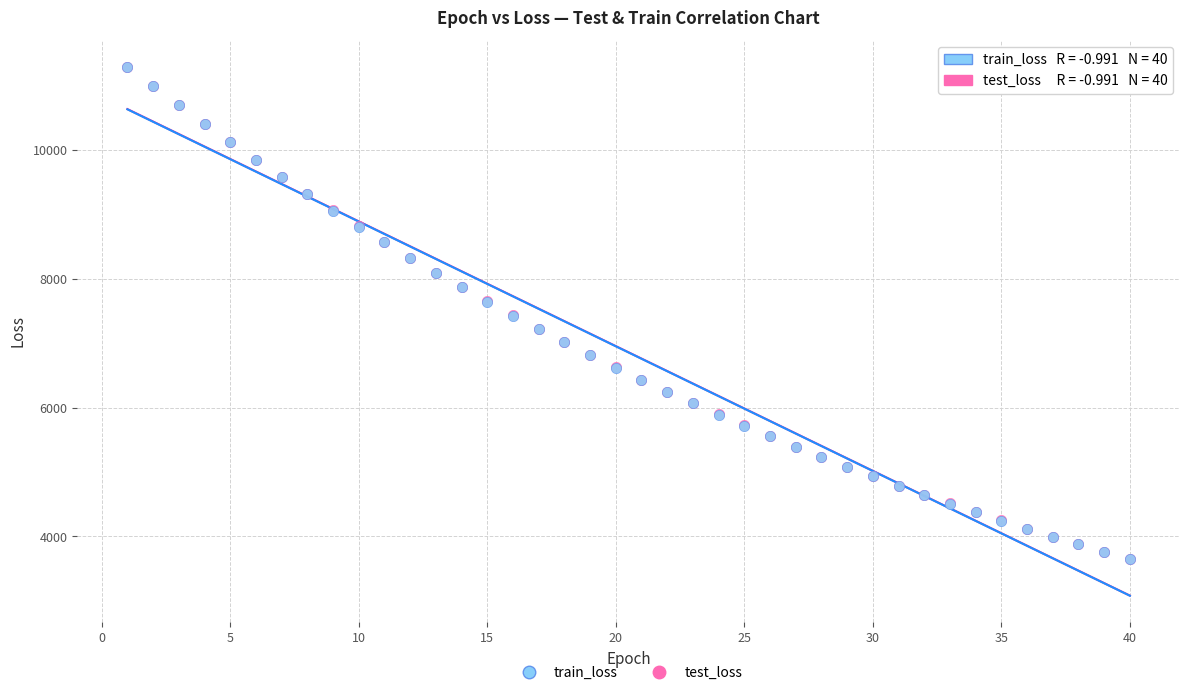

What are all the series names shown in the legend?

train_loss, test_loss